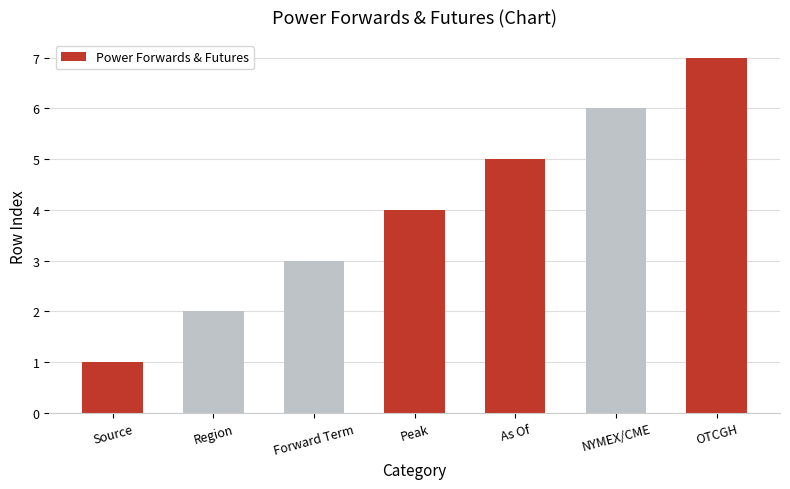

What is the minimum value shown in the chart?

1